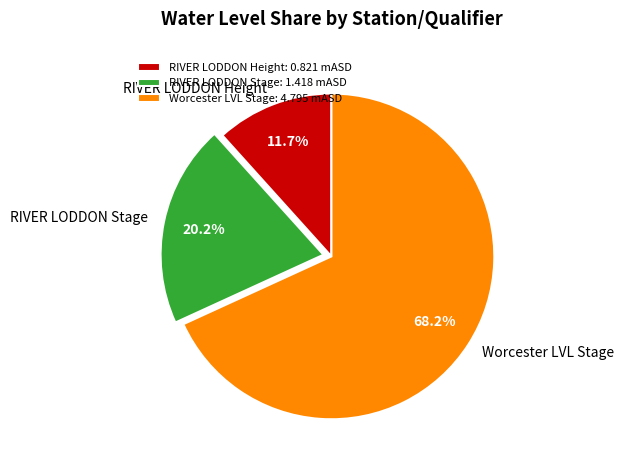

Is there a majority slice in this chart?

Yes